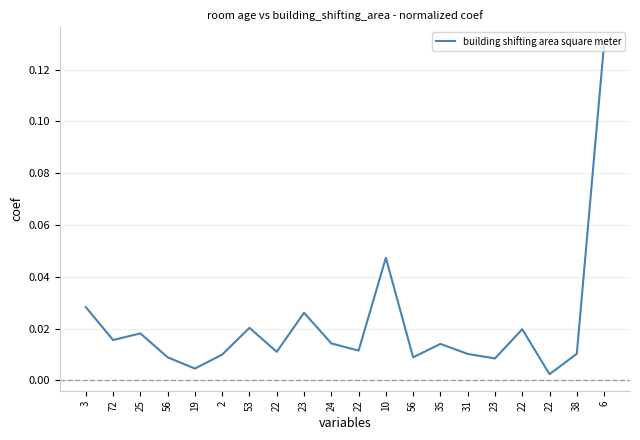

What is the greatest value displayed?

0.1